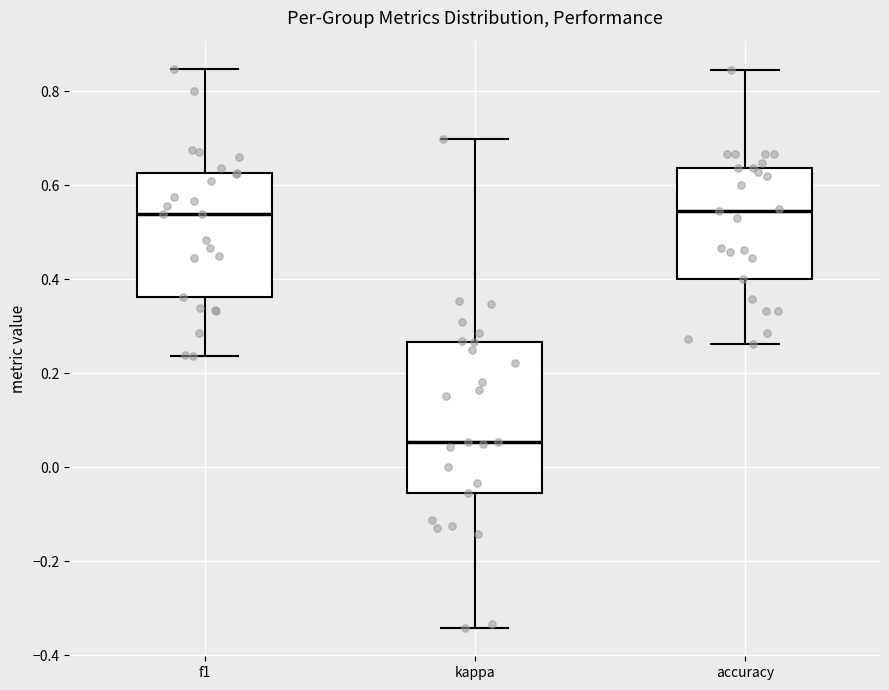

Reading left to right, transcribe this box plot: for each box, give where its median line is, the range the box spans, and where its two whiskers end, as read against the y-axis. The values are not printed on the chart, so give them approximately, as read against the axis.

f1: median 0.54, box 0.36 to 0.62, whiskers 0.24 to 0.84
kappa: median 0.06, box -0.06 to 0.26, whiskers -0.34 to 0.70
accuracy: median 0.54, box 0.40 to 0.64, whiskers 0.26 to 0.84